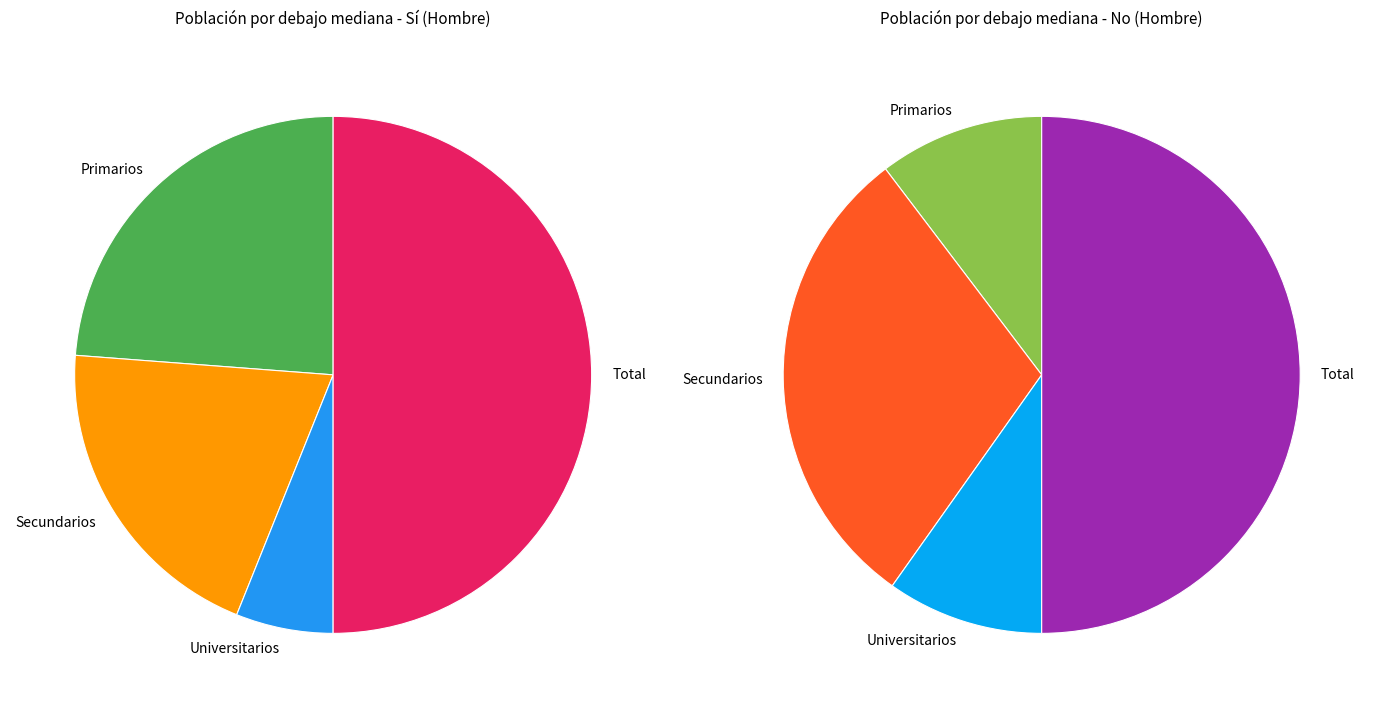

Does Primarios represent more than half of the total?

No